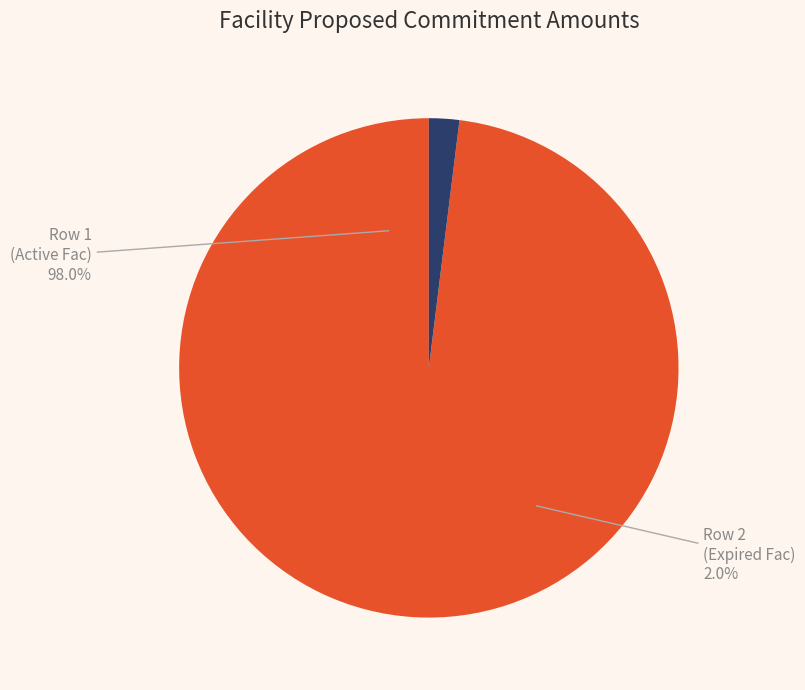

To the nearest percent, what portion does Expanded_Scenario1_ExpiredFac2 represent?

2%